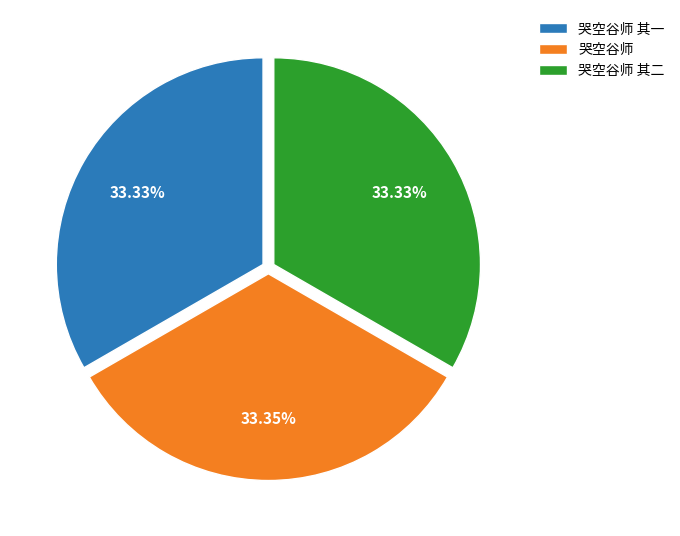

What is the ratio of the value at 哭空谷师 其一 to the value at 哭空谷师?

1.0